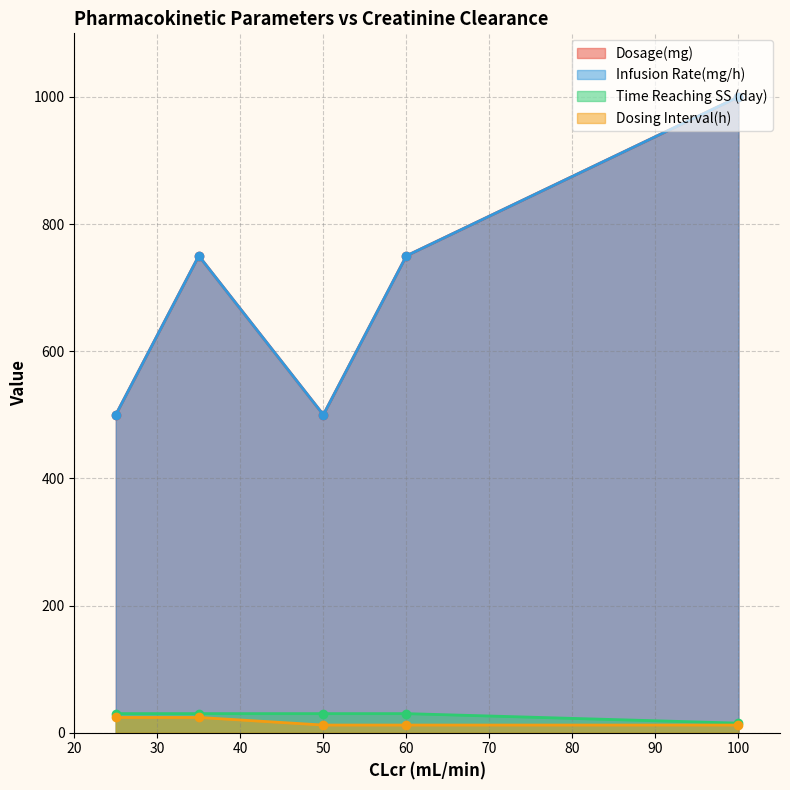

List the labels in order of Infusion Rate(mg/h) value, smallest first.

50, 25, 60, 35, 100